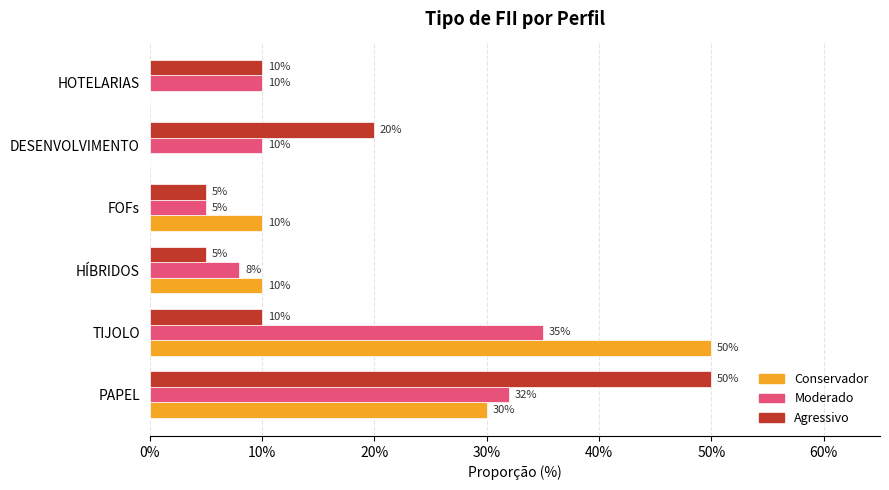

What is the label of the 3rd bar from the left?

HÍBRIDOS